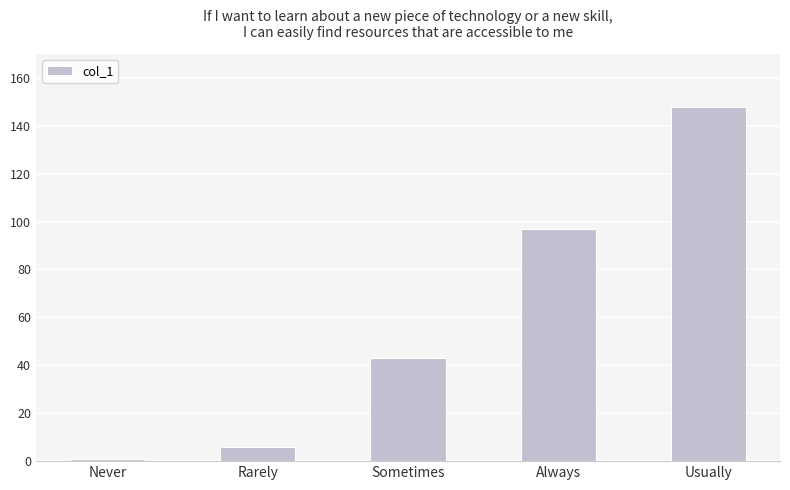

Rank the categories by value from highest to lowest.

Usually, Always, Sometimes, Rarely, Never